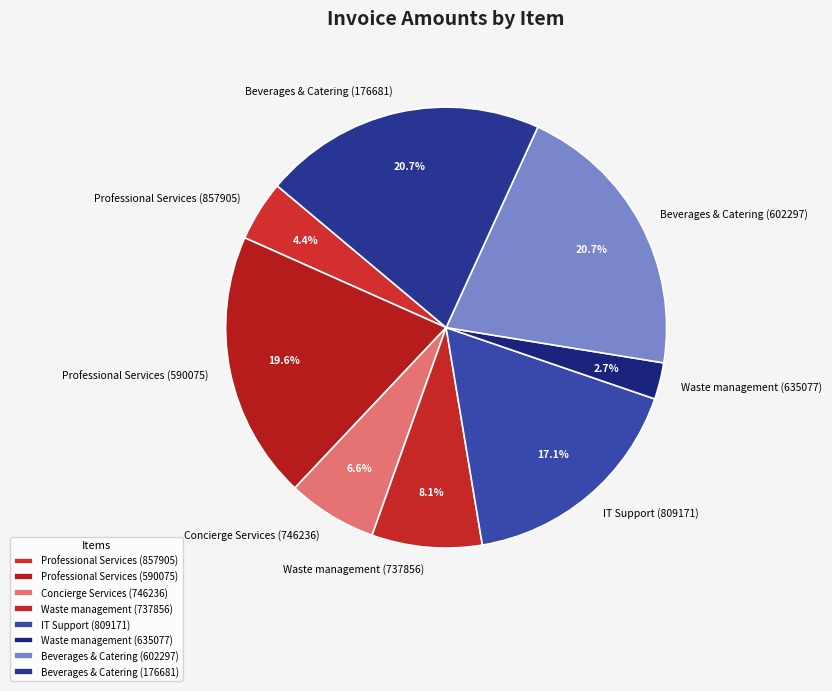

What is the ratio of the value at Waste management (737856) to the value at Professional Services (857905)?

1.8